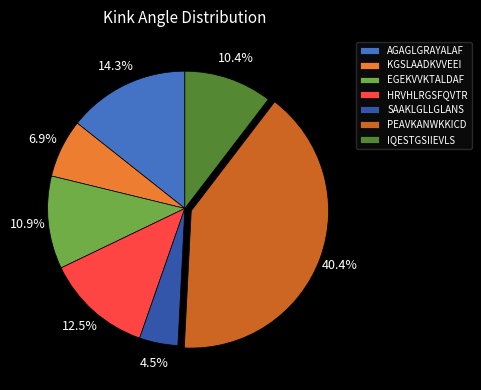

Combined, do AGAGLGRAYALAF and EGEKVVKTALDAF account for over 50%?

No